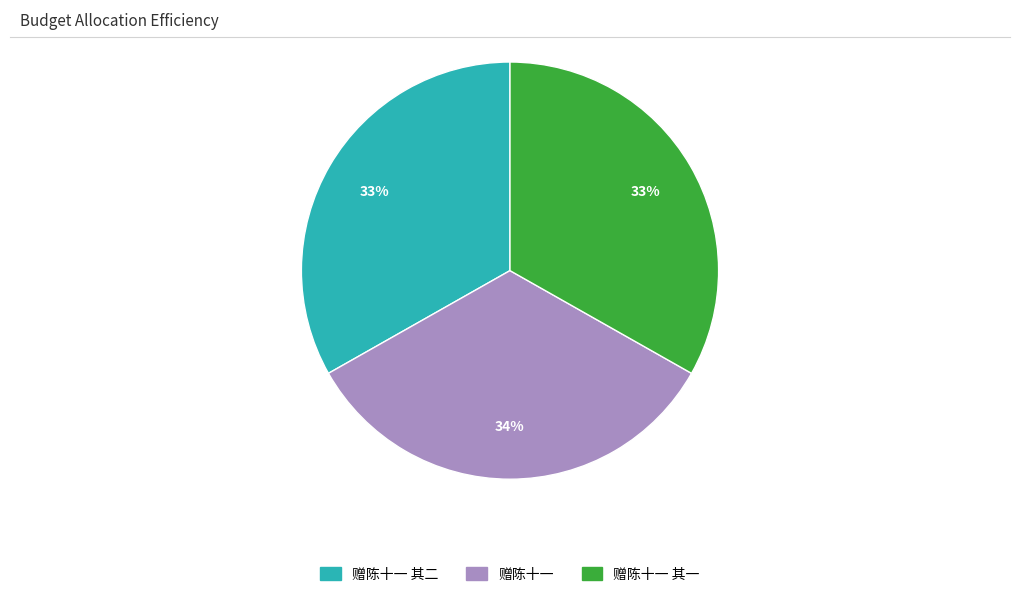

What is the ratio of the value at 赠陈十一 to the value at 赠陈十一 其二?

1.0